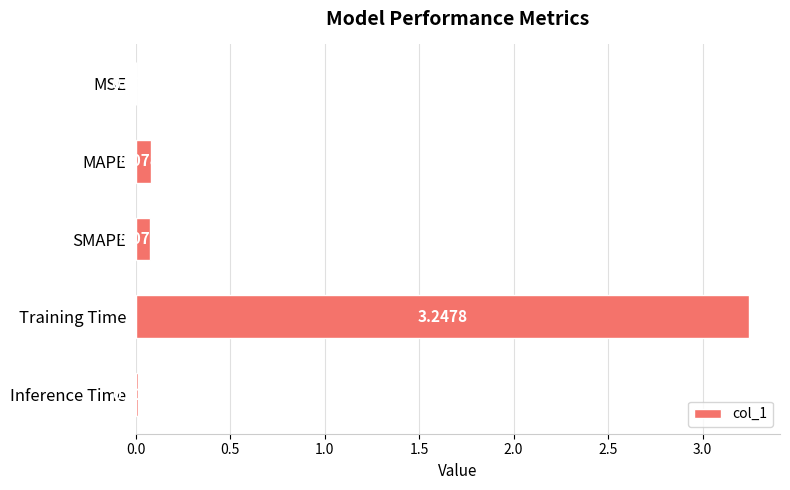

At which label is the value closest to 1?

MAPE